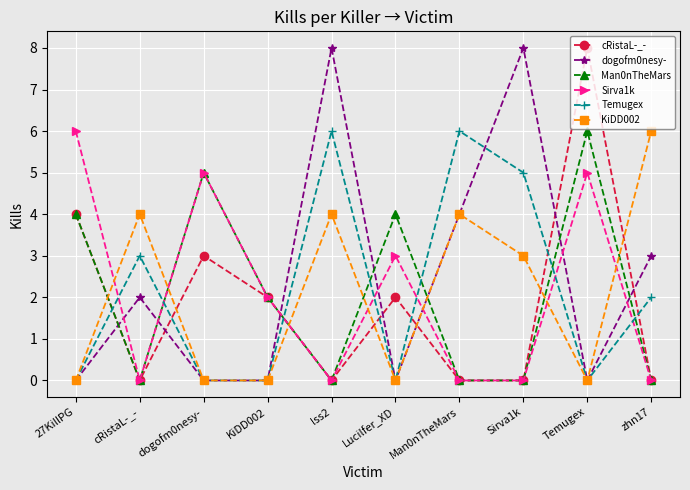

At which label is cRistaL-_- closest to 4?

27KillPG